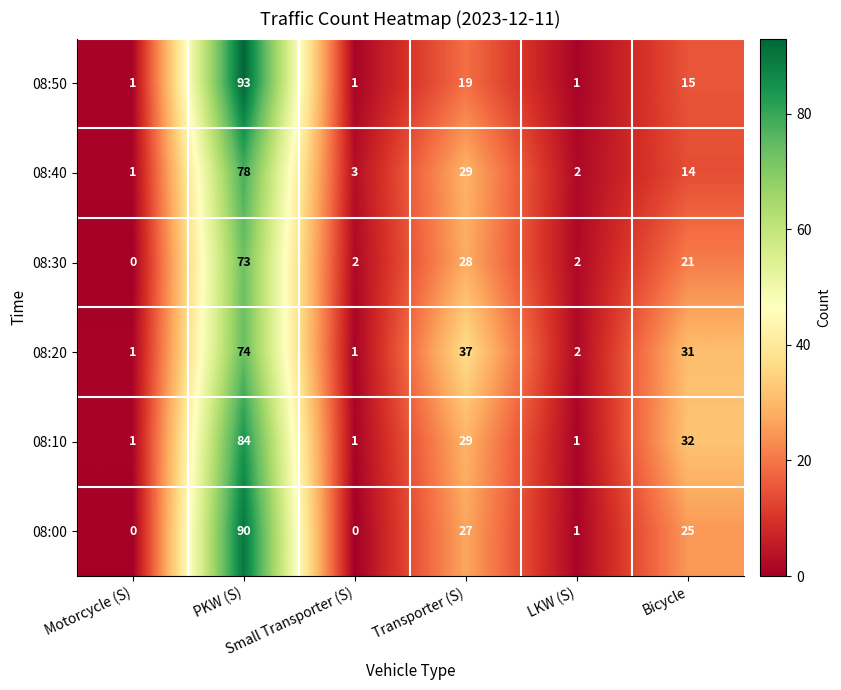

Which series has the largest total across all categories?

08:10